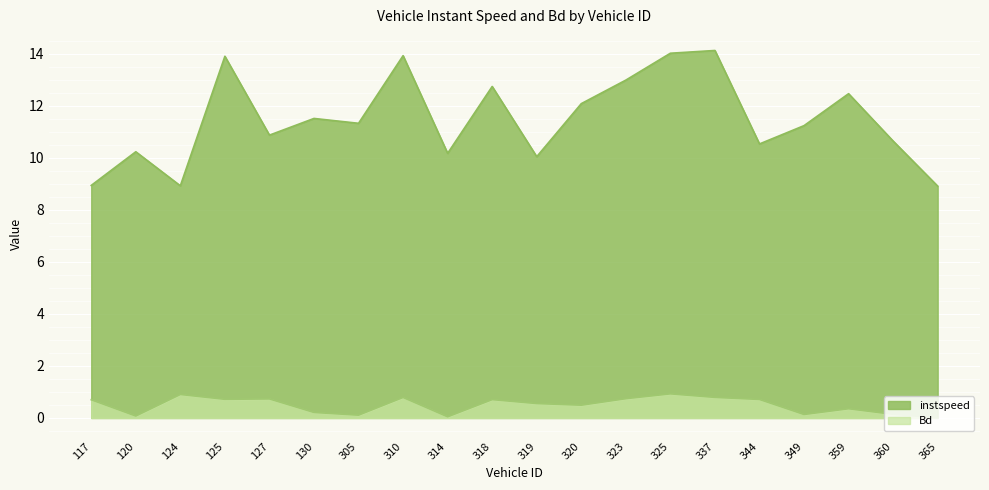

Which series has the largest total across all categories?

instspeed